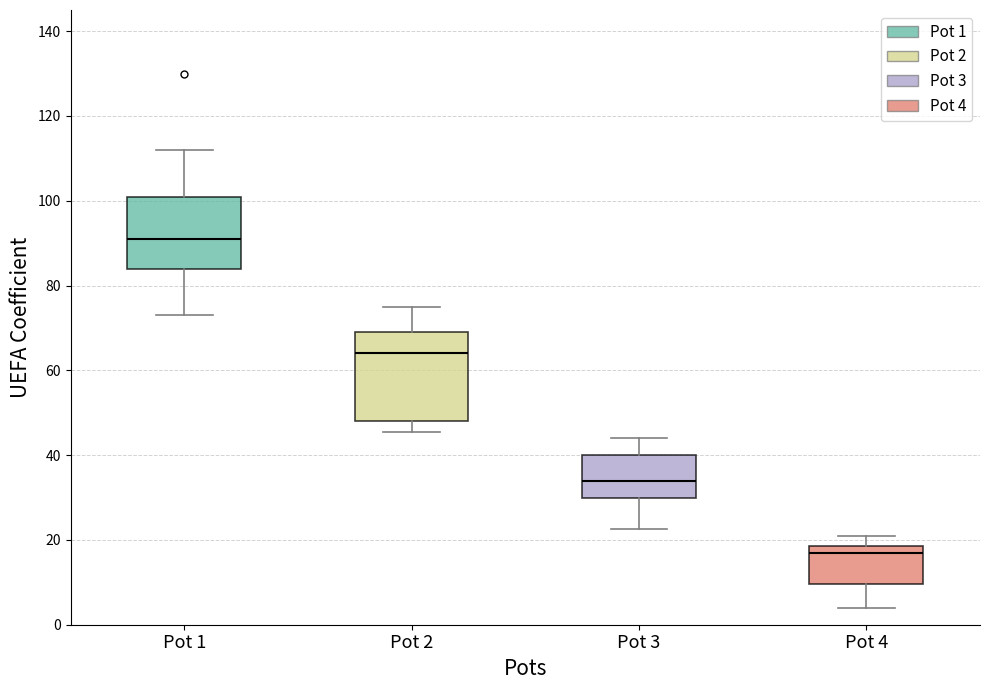

Where is the upper edge of the box for Pot 3 on the y-axis? The values are not printed on the chart, so give them approximately, as read against the axis.

40